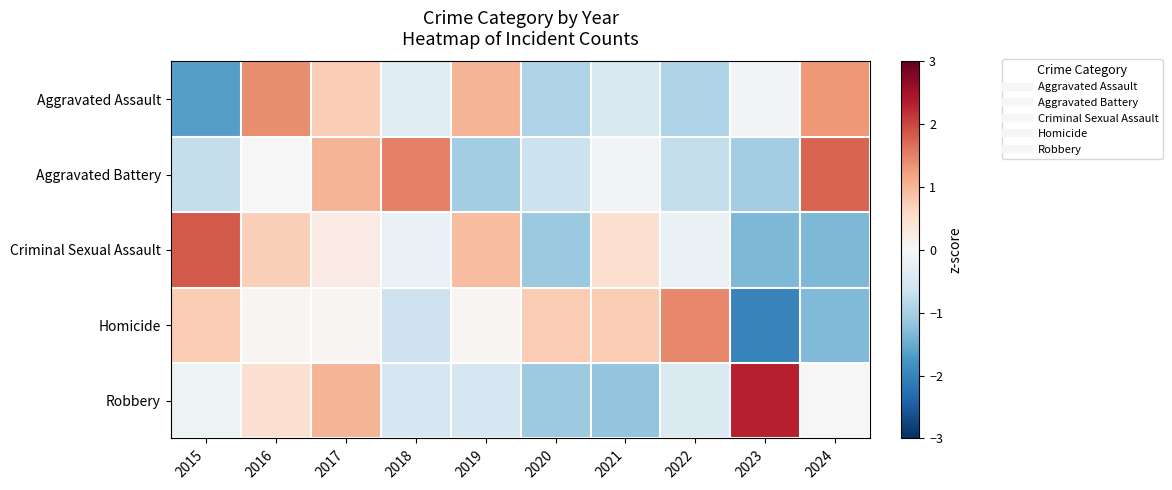

Which series has the widest spread of values?

Robbery